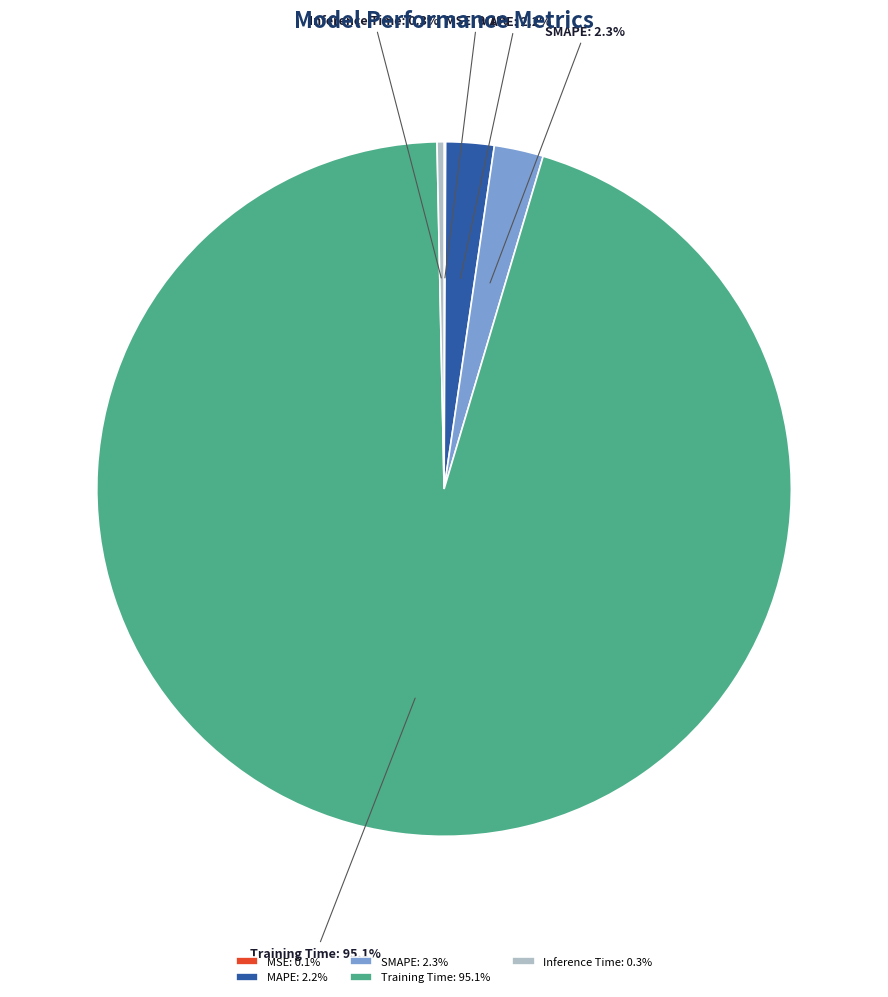

What is the largest slice in the pie chart?

Training Time